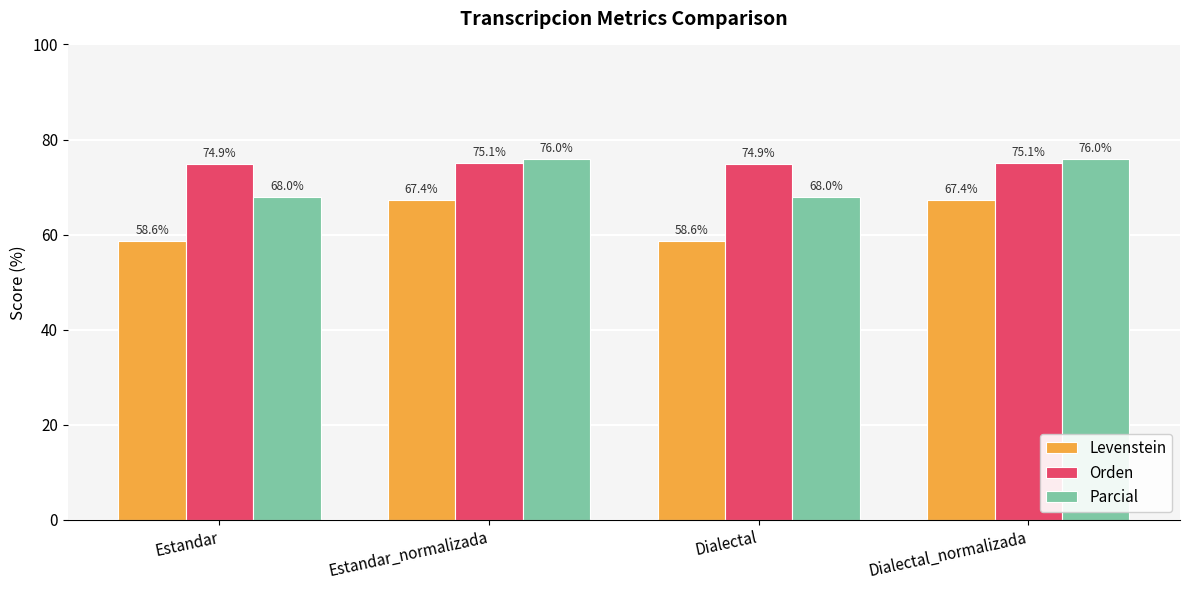

What is the average value of the Parcial series?

72.0